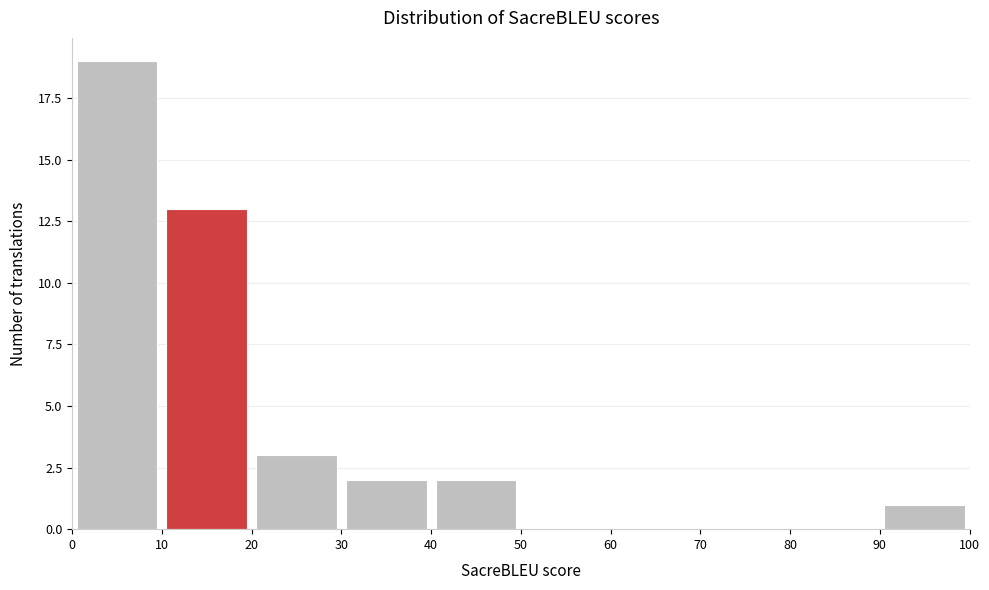

Reading left to right, list every bar in this chart as the range it spans on the x-axis followed by its height. The values are not printed on the chart, so give them approximately, as read against the axis.

0 to 10: 19
10 to 20: 13
20 to 30: 3
30 to 40: 2
40 to 50: 2
50 to 60: 0
60 to 70: 0
70 to 80: 0
80 to 90: 0
90 to 100: 1